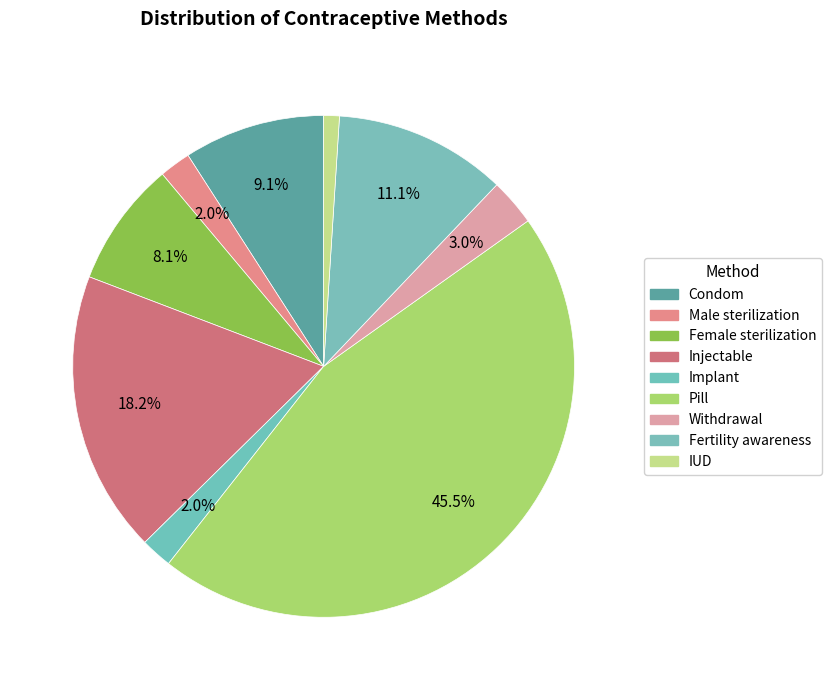

To the nearest percent, what percentage of the pie is Condom?

9%